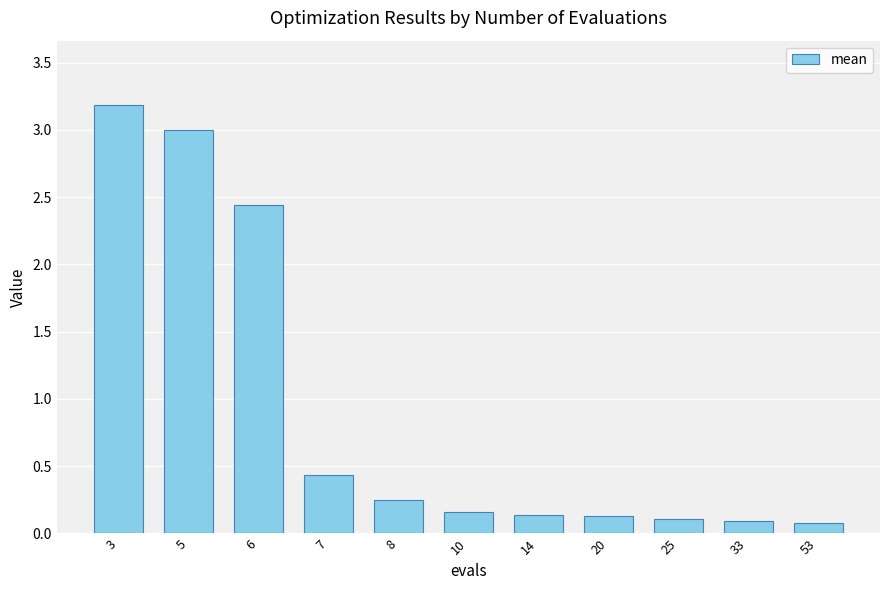

How many bars are there in total?

11